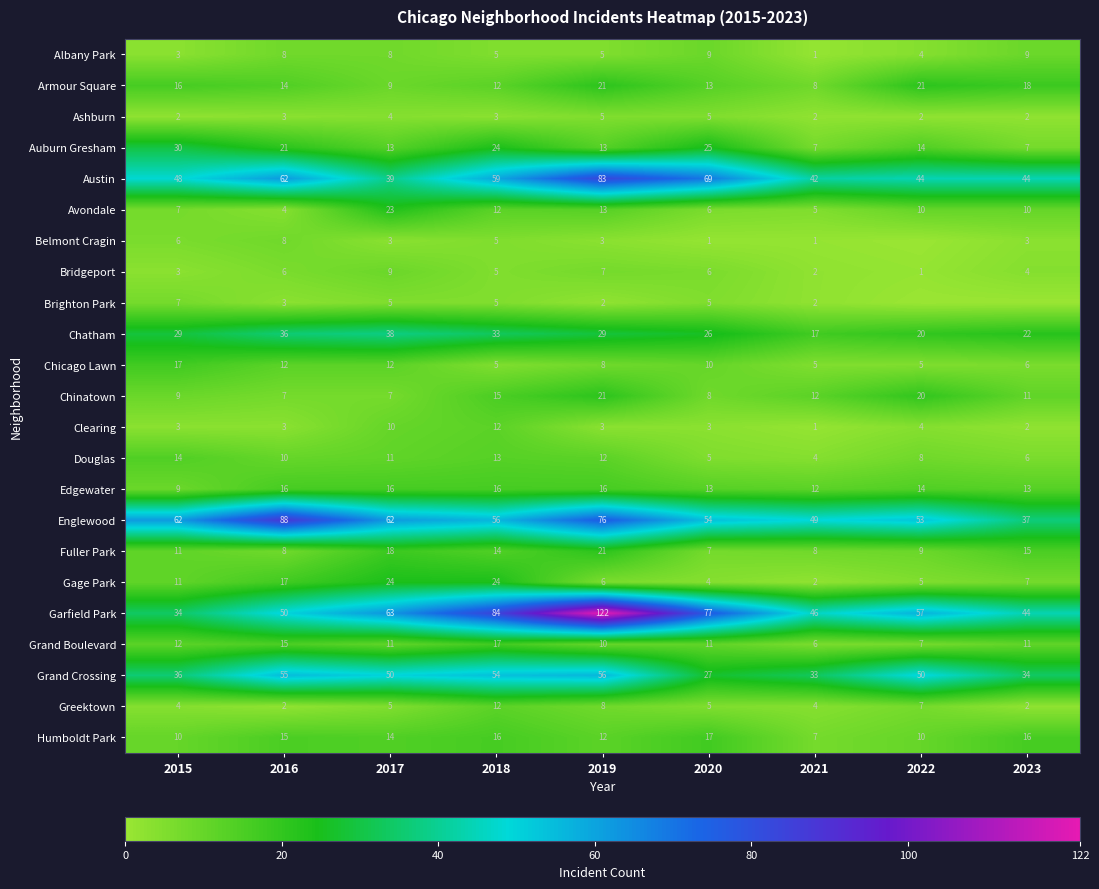

What is the total value across all series at 2017?

454